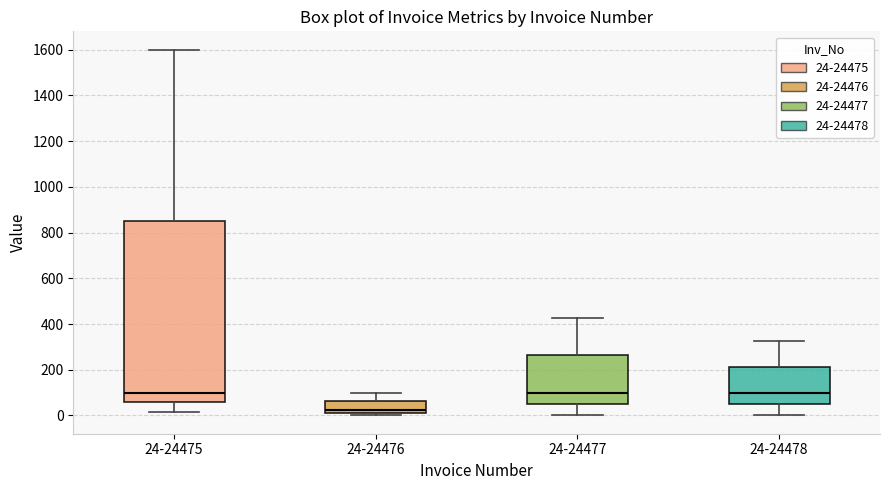

Comparing the boxes themselves (not the whiskers), which one is the tallest?

24-24475